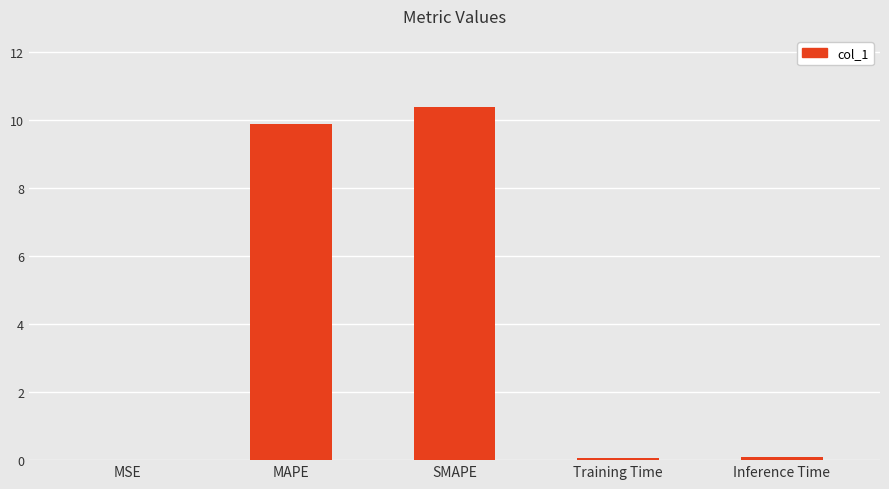

Which category has the highest value across all series?

SMAPE